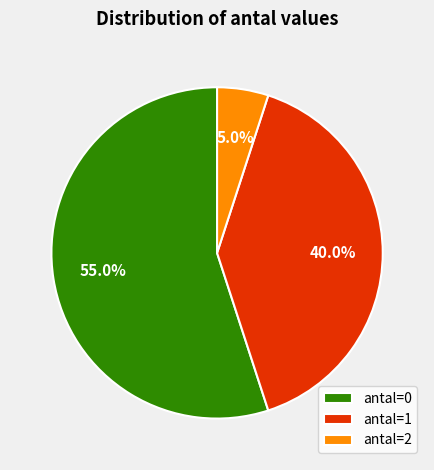

Which slice is the smallest?

antal=2